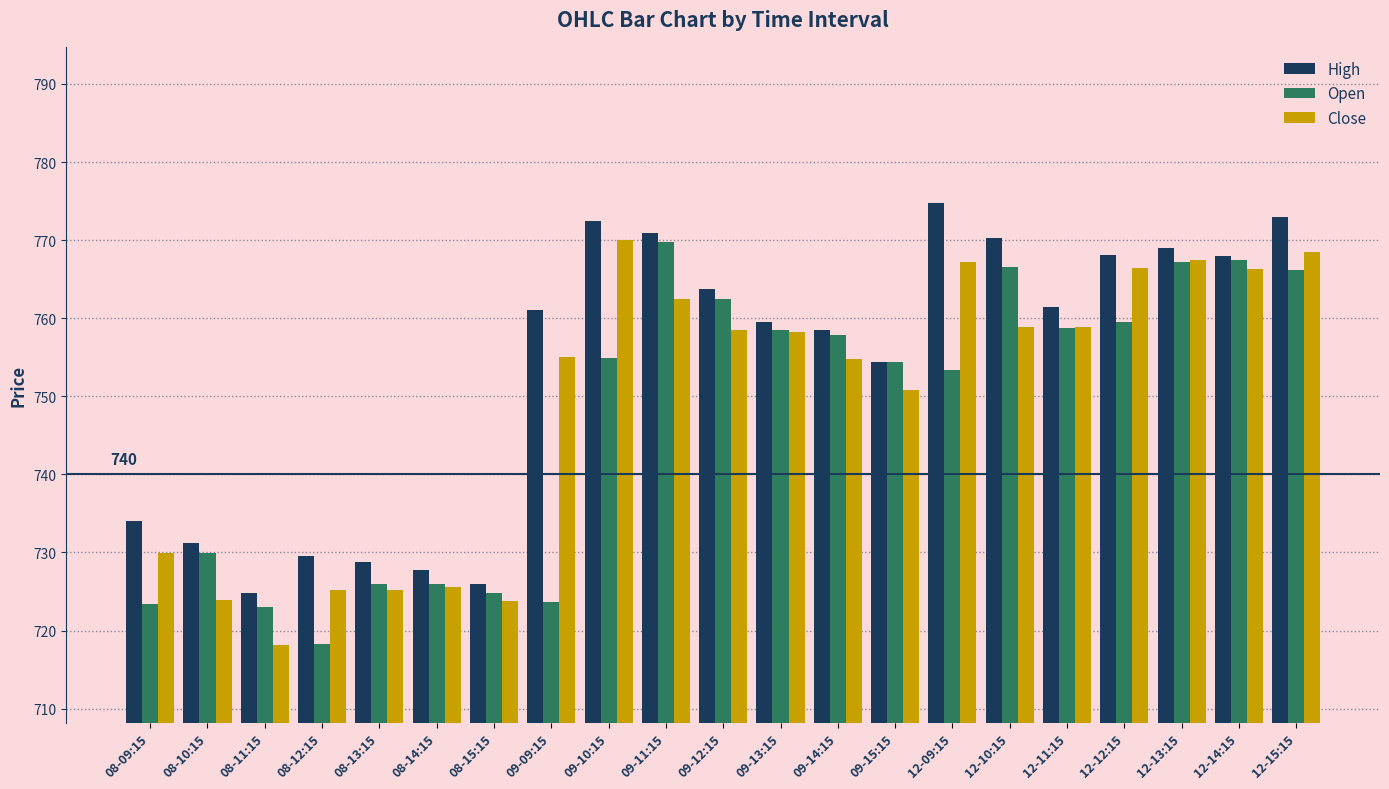

What position from the left is 08-09:15?

1